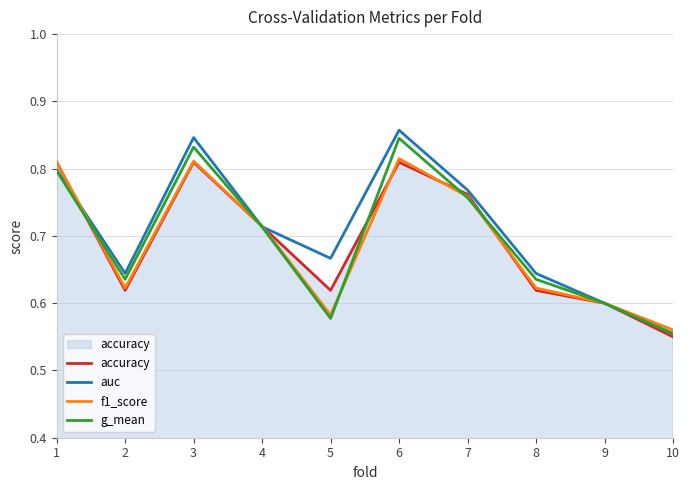

Is the value of f1_score at 2 greater than the value of g_mean at 4?

No